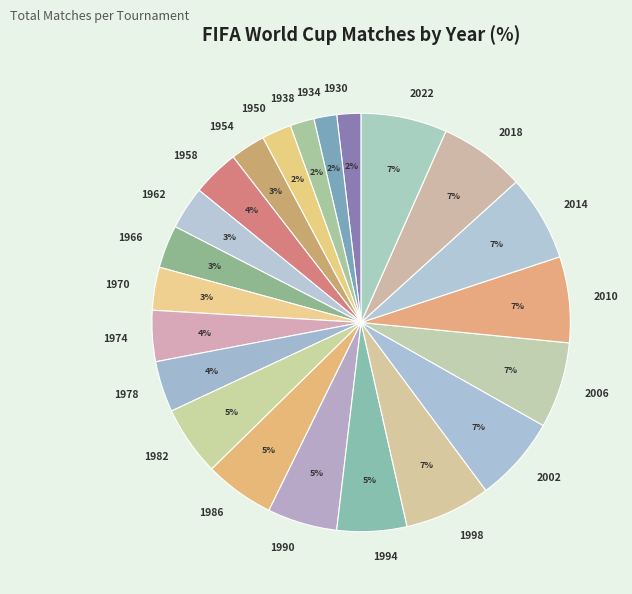

How many slices are in this pie chart?

22